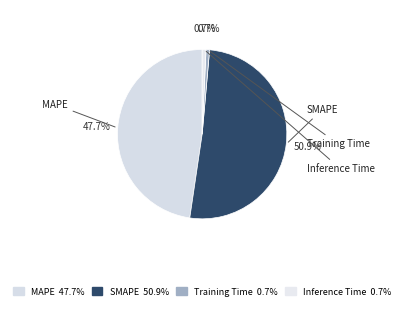

Is the sum of SMAPE and Training Time greater than half?

Yes